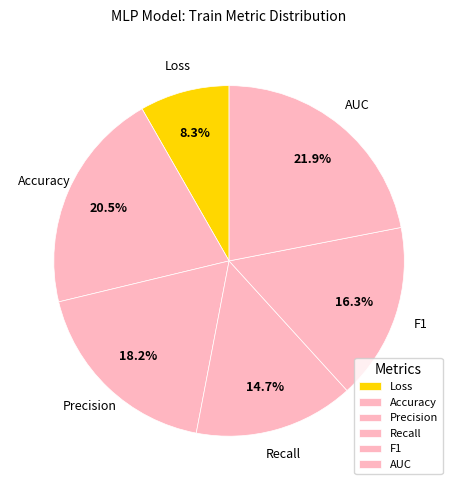

Between Precision and Recall, which is larger?

Precision